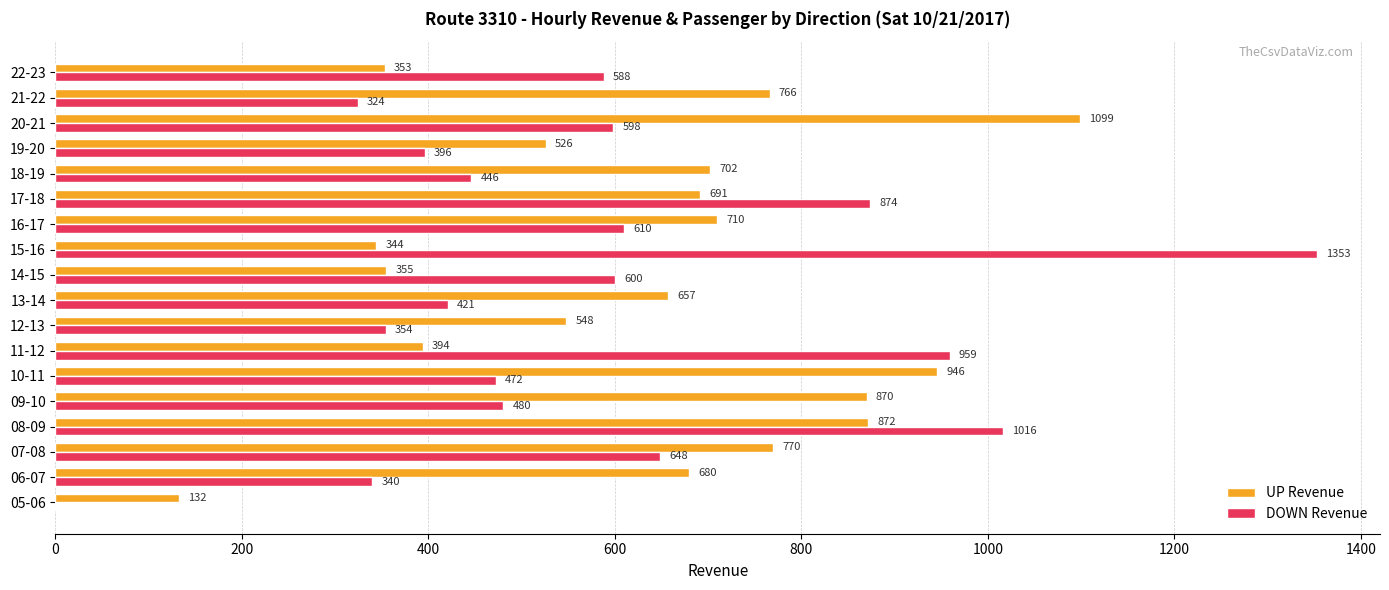

Which series changed the most between 14-15 and 20-21?

UP Revenue